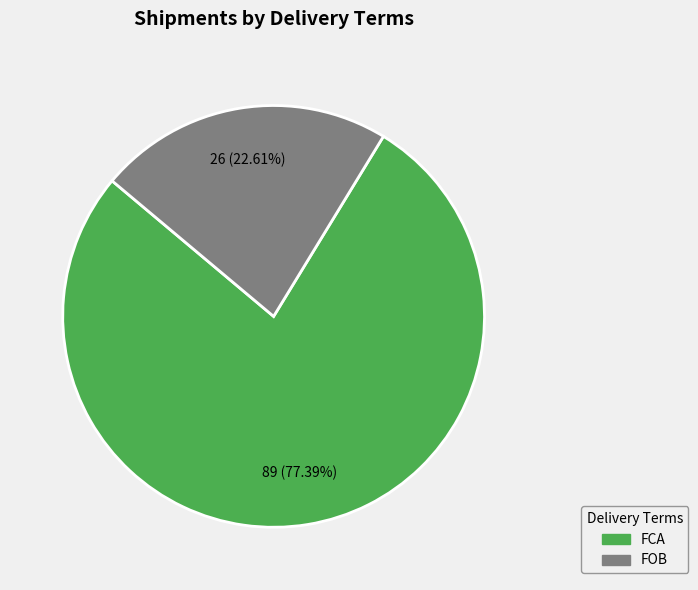

Which slice is the largest?

FCA